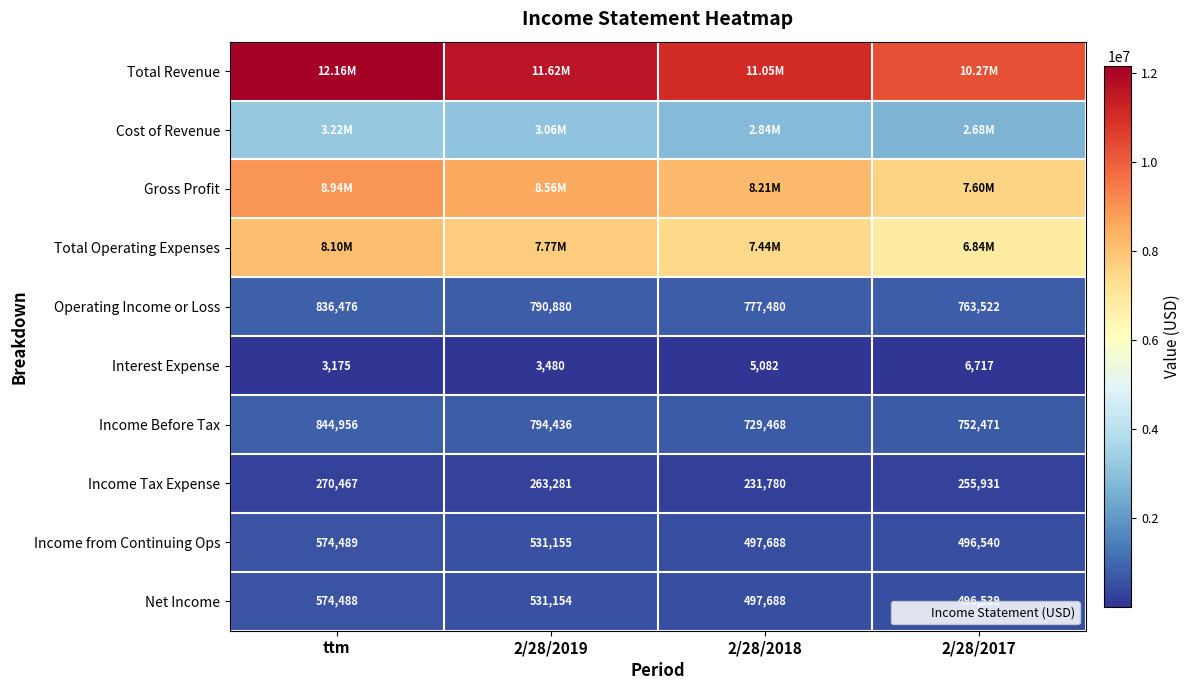

At how many categories does at least one series exceed 807916?

4